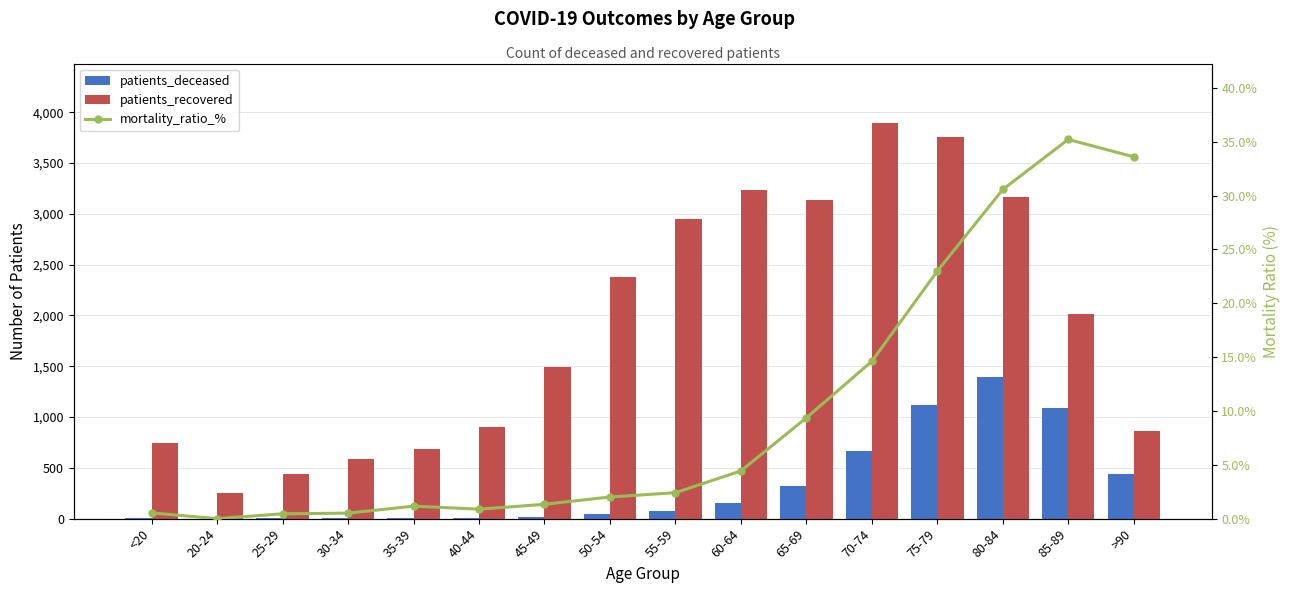

What is the label of the 14th bar from the left?

80-84